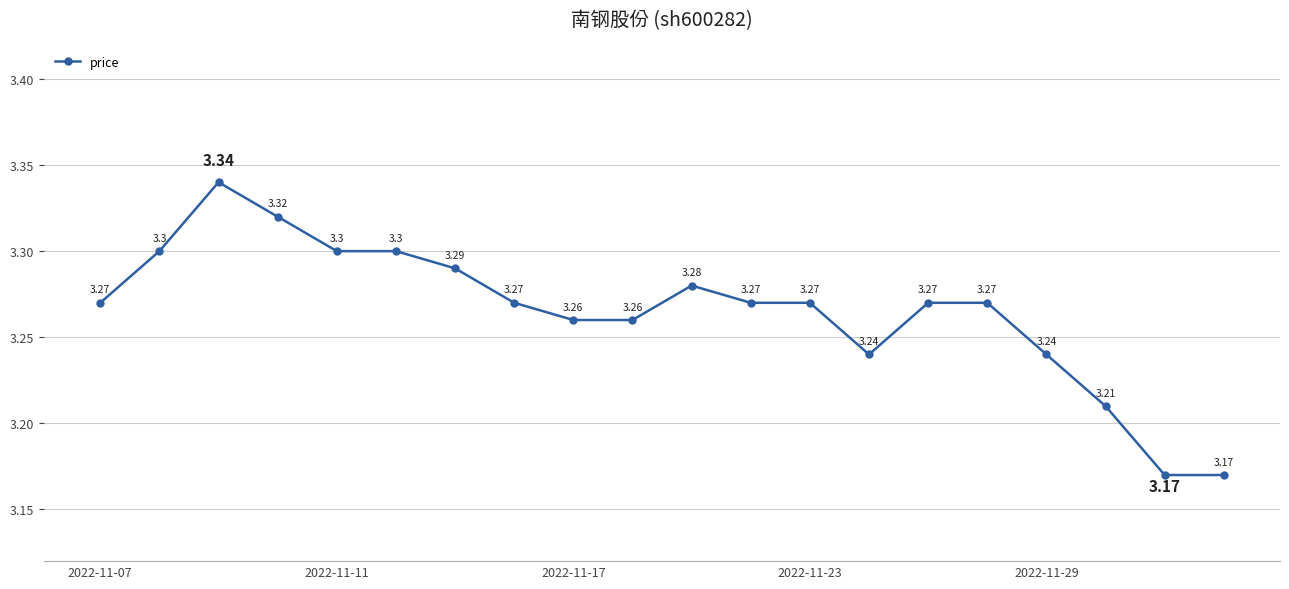

What is the maximum value shown in the chart?

3.3